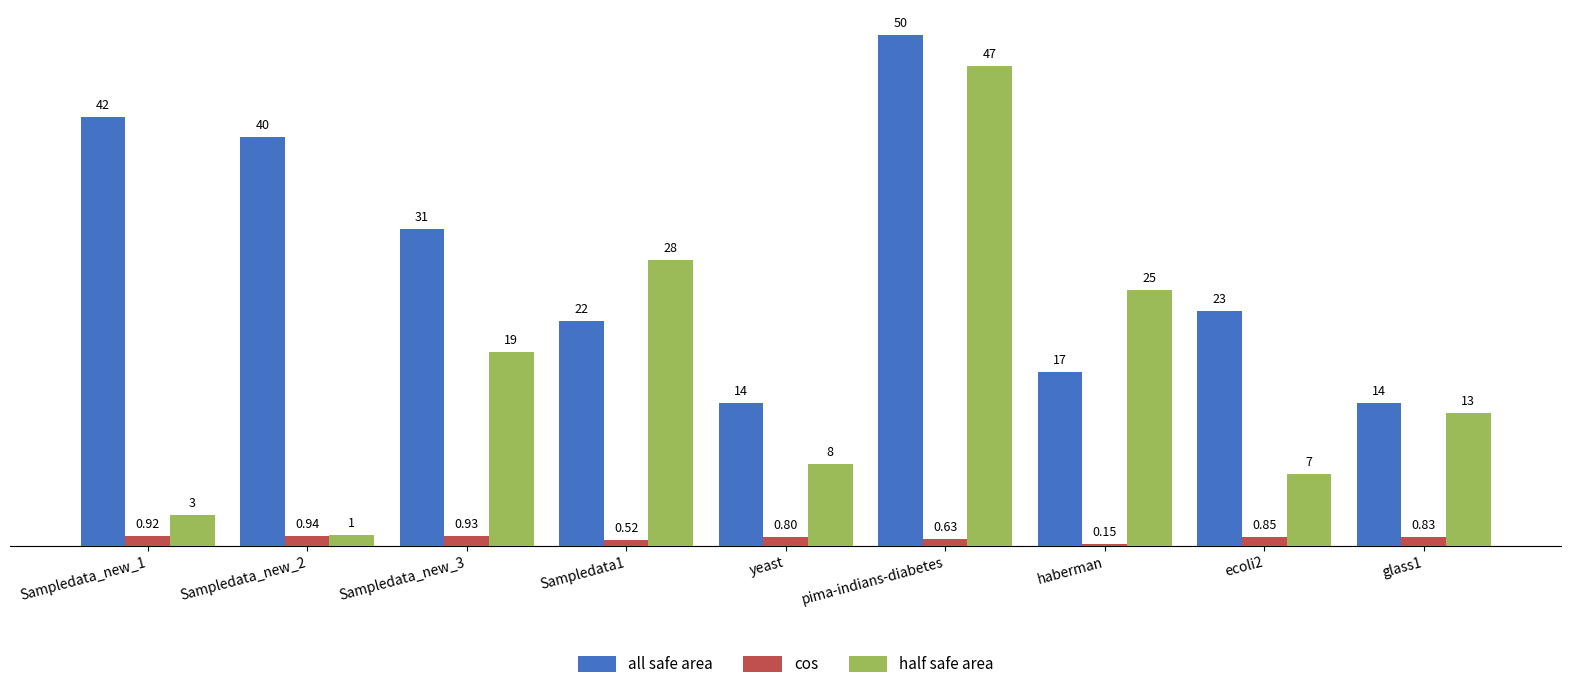

What is the difference between the all safe area values at Sampledata_new_1 and Sampledata_new_3?

11.0